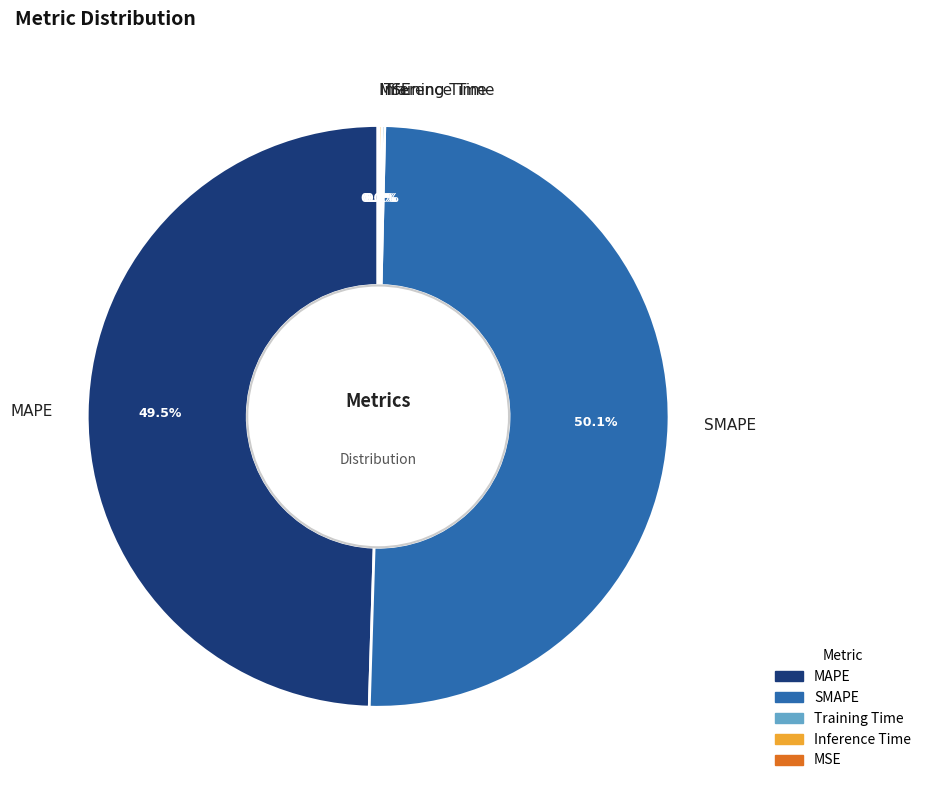

Is MAPE the majority of the pie?

No